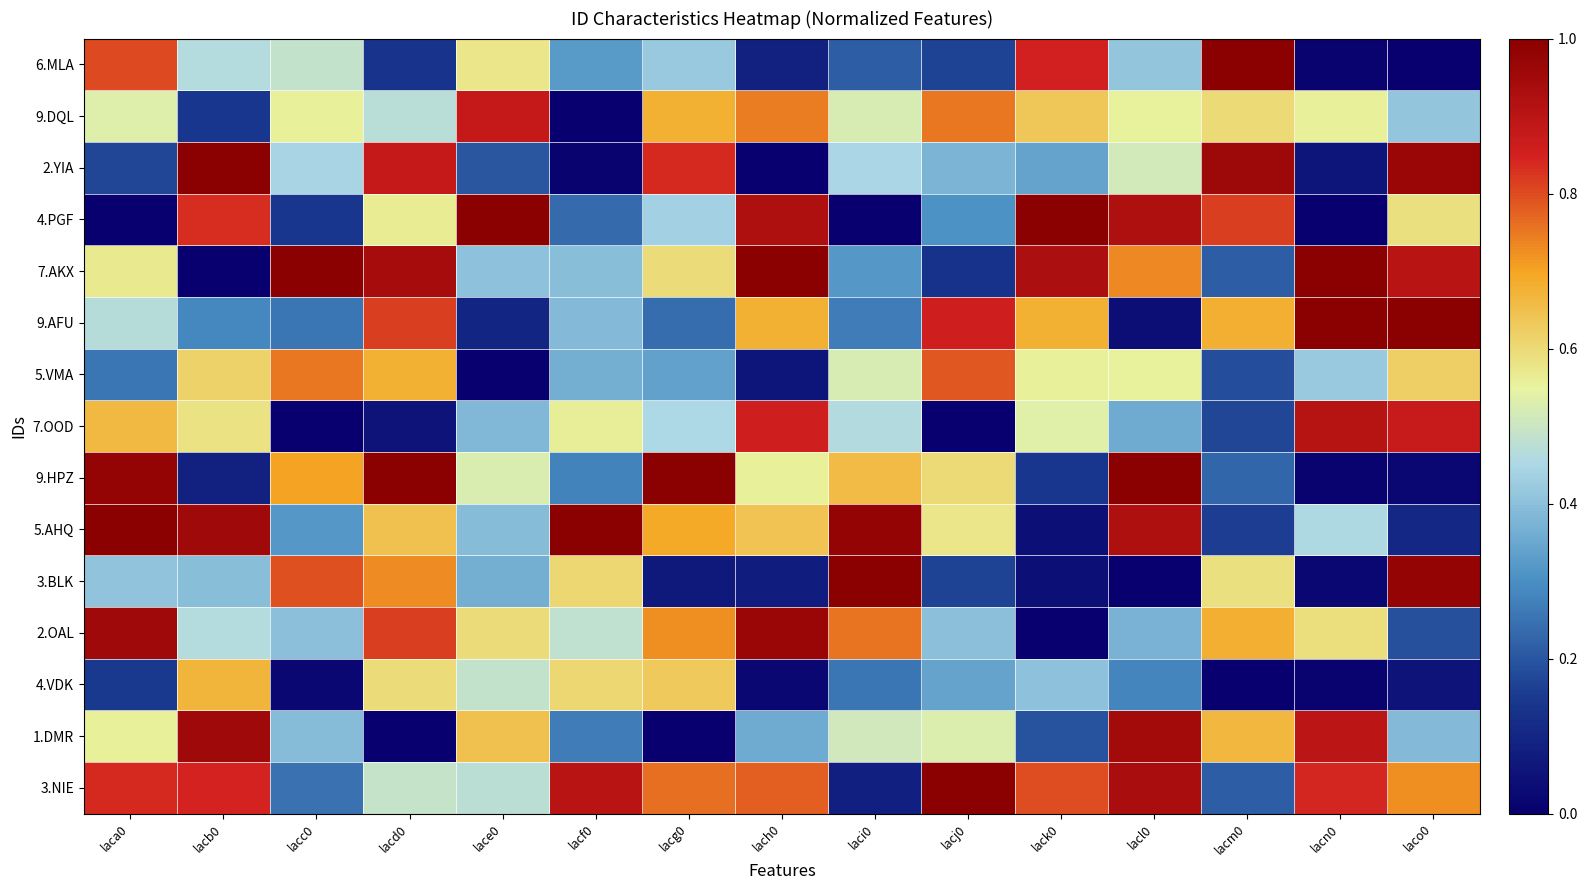

How many series are shown in this chart?

15